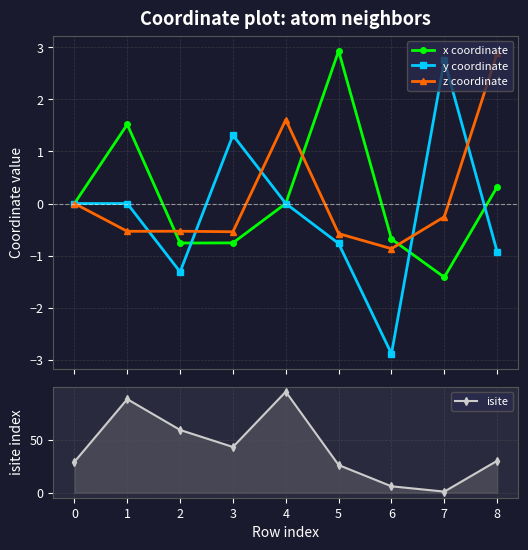

What is the maximum value for x coordinate?

2.9